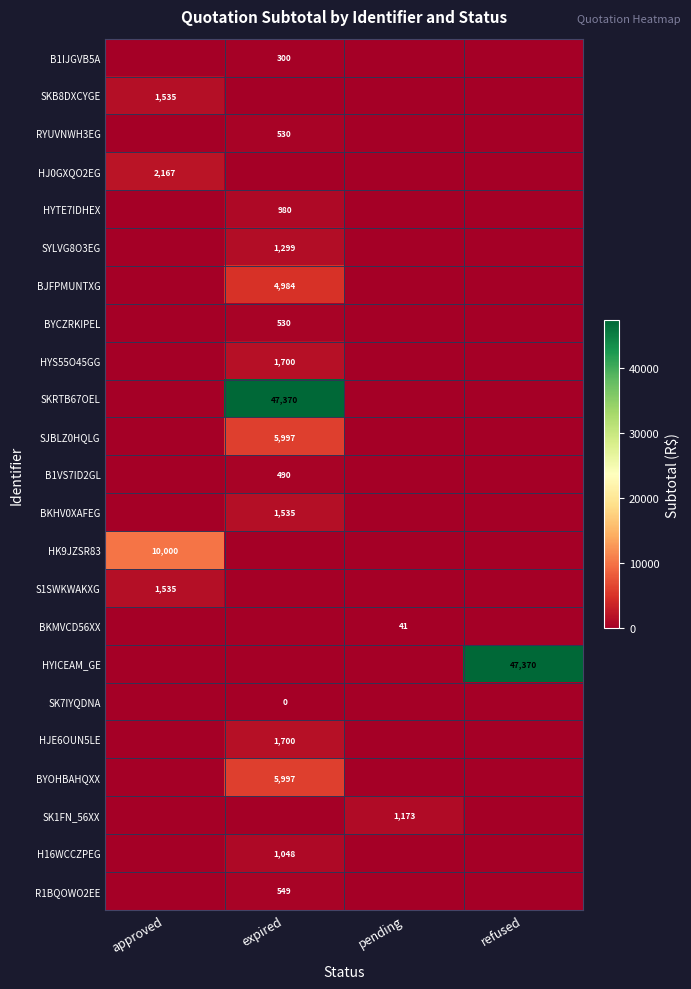

Is it true that SYLVG8O3EG equals 1299 at expired?

True